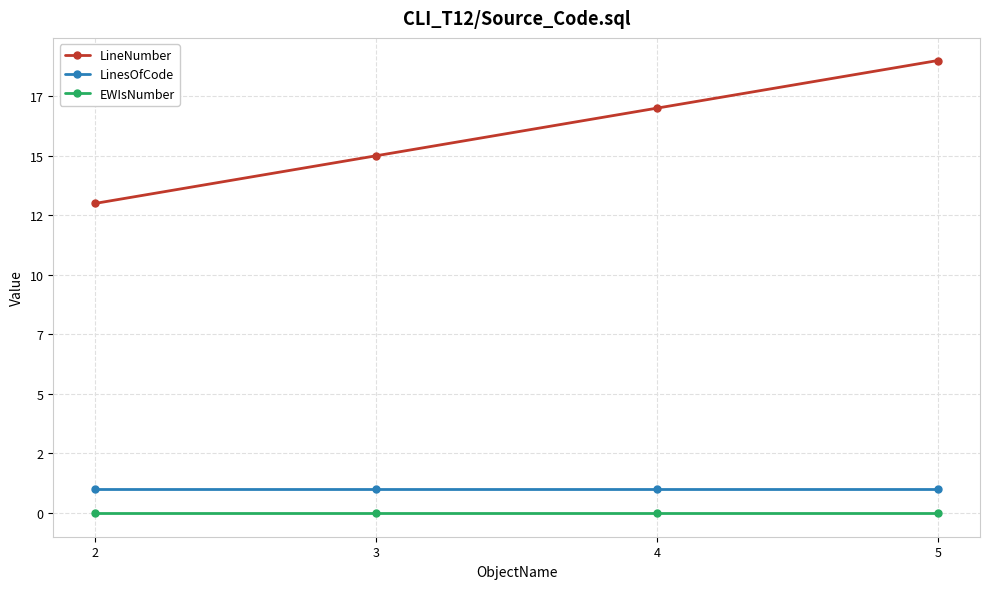

True or false: LineNumber has a value of 19 at 5.

True